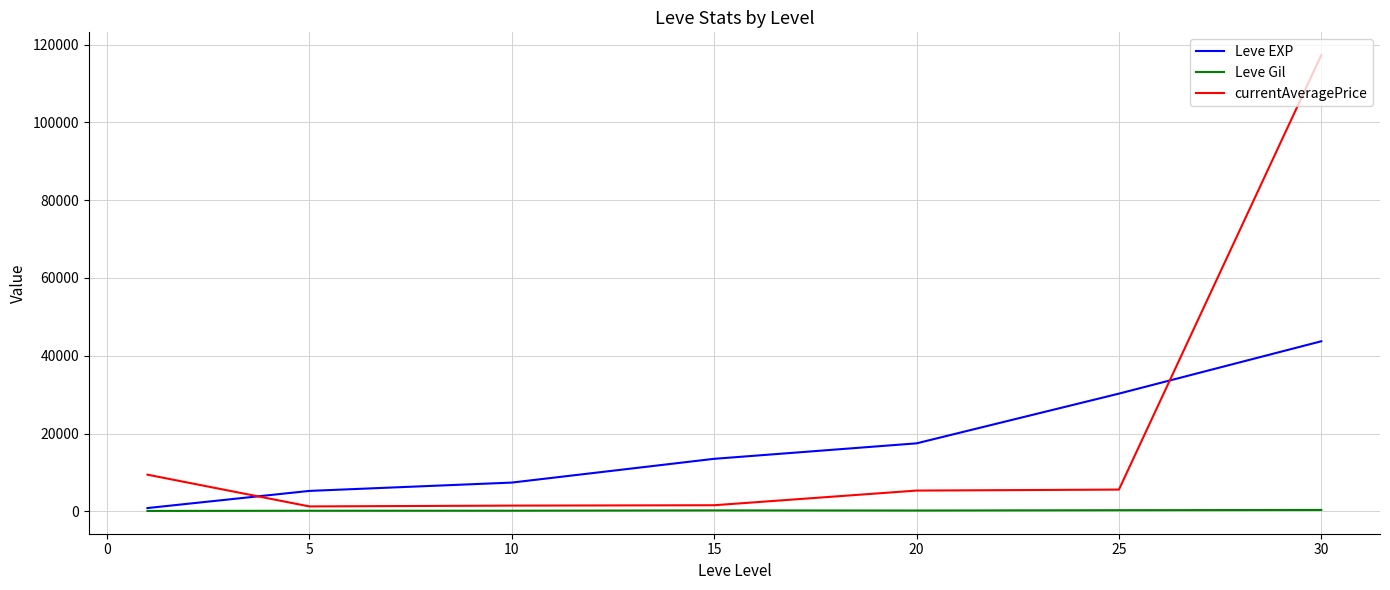

Which series ends up on top after the final intersection of currentAveragePrice and Leve EXP?

currentAveragePrice